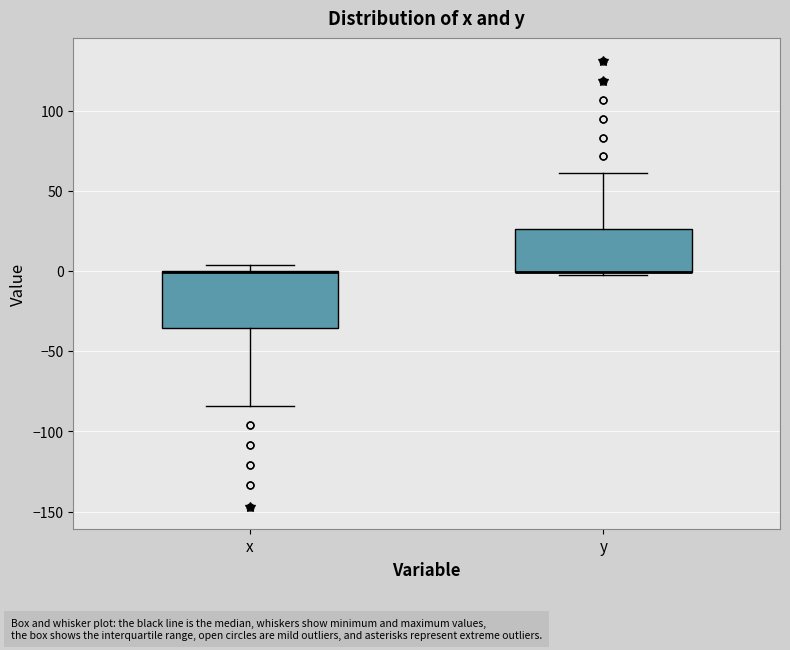

Reading left to right, read every box against the y-axis: the position of its median line, the range the box covers, and the ends of its whiskers. The values are not printed on the chart, so give them approximately, as read against the axis.

x: median 0 (drawn on the box's upper edge), box -35 to 0, whiskers -85 to 5
y: median 0 (drawn on the box's lower edge), box 0 to 25, whiskers -5 to 60